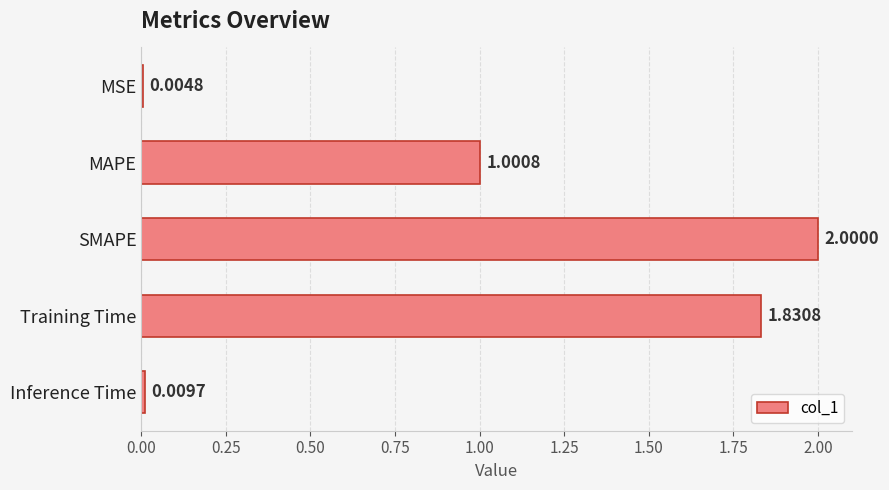

What is the sum of all values?

4.8